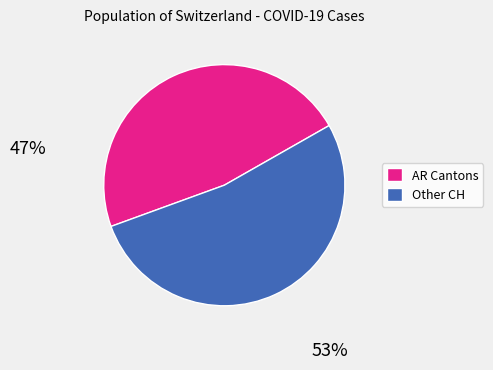

Is there a majority slice in this chart?

Yes